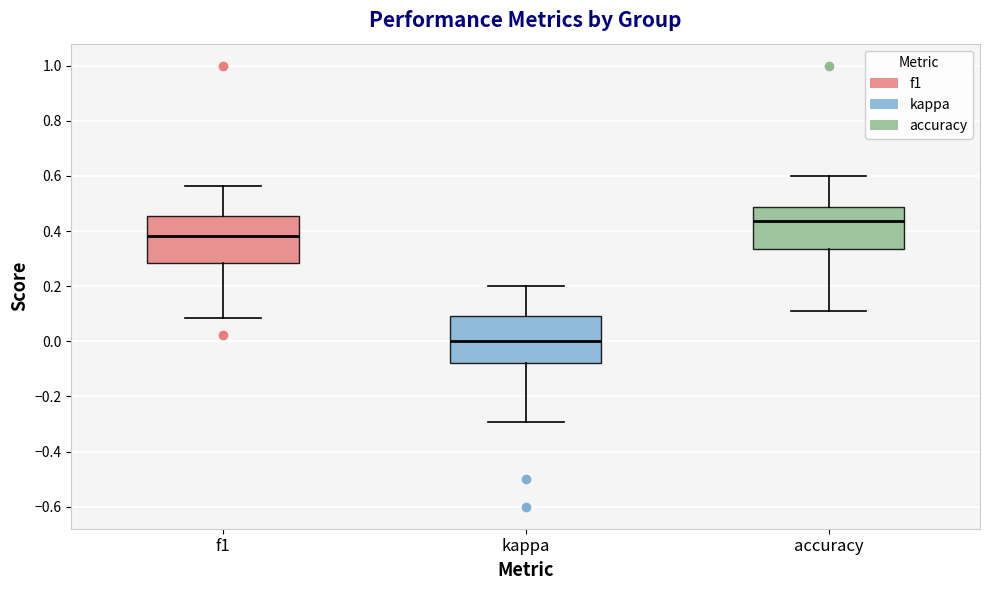

Reading left to right, read every box against the y-axis: the position of its median line, the range the box covers, and the ends of its whiskers. The values are not printed on the chart, so give them approximately, as read against the axis.

f1: median 0.38, box 0.28 to 0.46, whiskers 0.08 to 0.56
kappa: median 0.00, box -0.08 to 0.10, whiskers -0.30 to 0.20
accuracy: median 0.44, box 0.34 to 0.48, whiskers 0.12 to 0.60